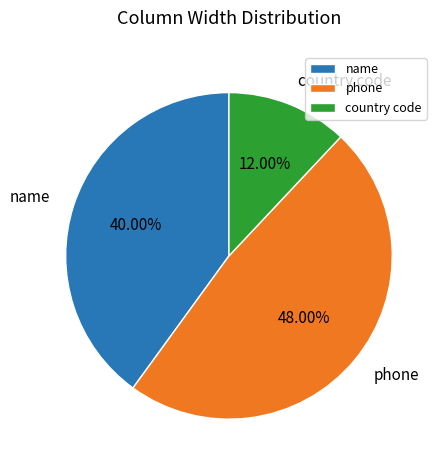

To the nearest percent, what is the difference between the largest and smallest slice percentages?

36%